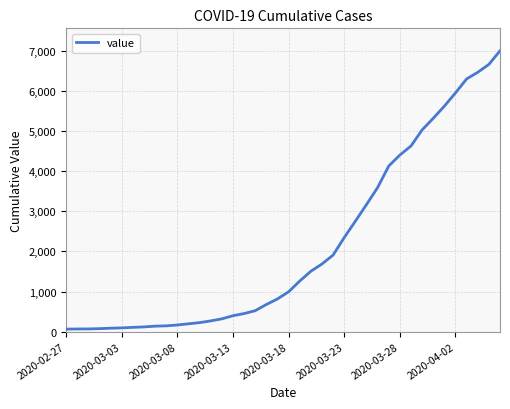

How many values are below 993?

20